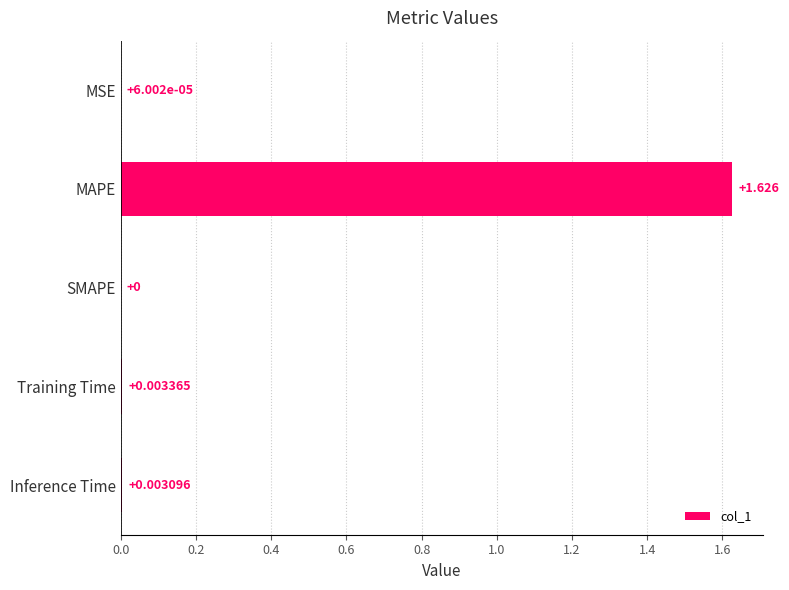

Which label corresponds to the largest value in the chart?

MAPE